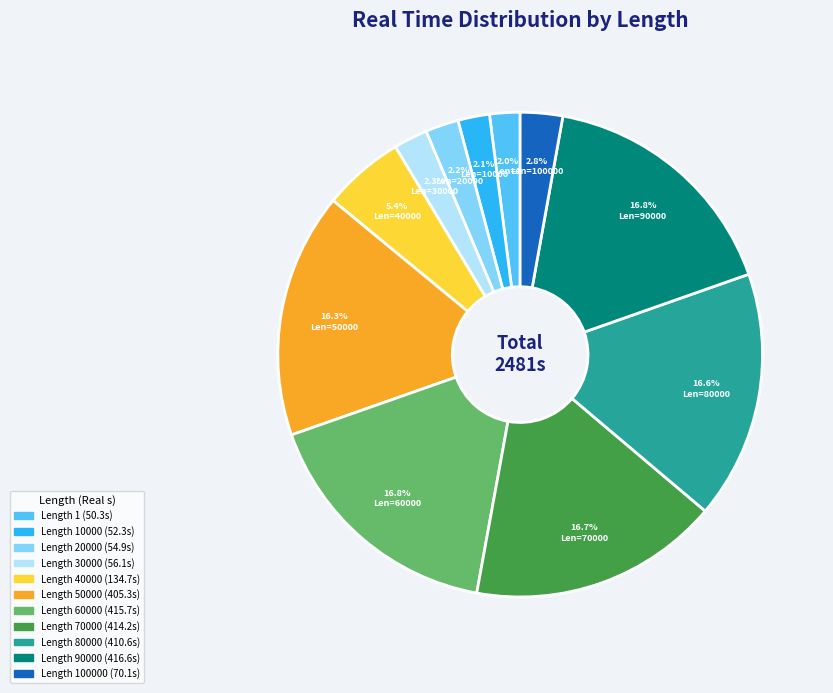

To the nearest percent, what is the difference between the largest and smallest slice percentages?

15%